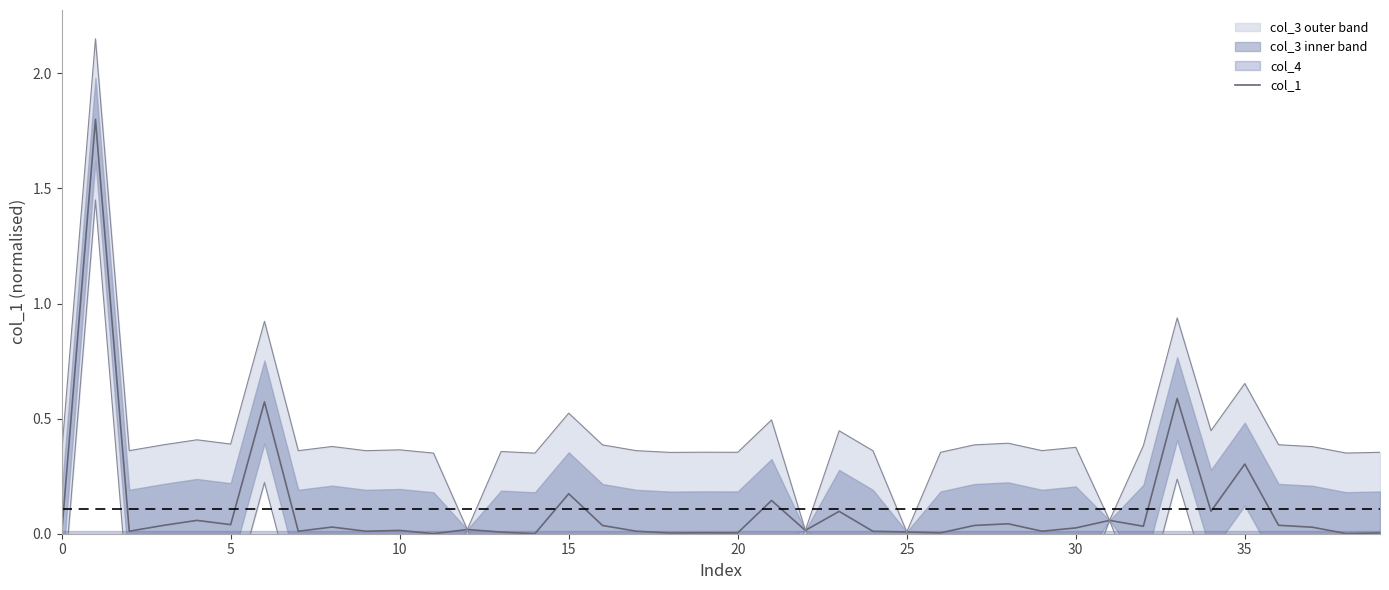

Is it true that the value at 16 is 0.0?

True